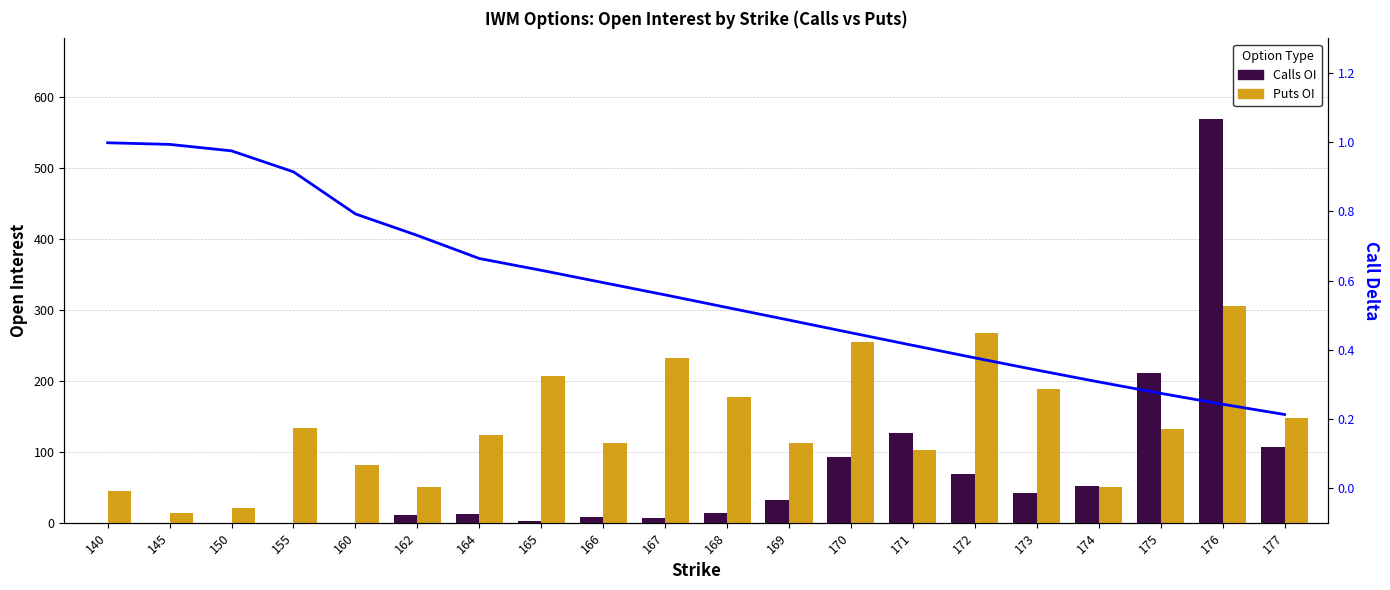

How many data points does each series have?

20